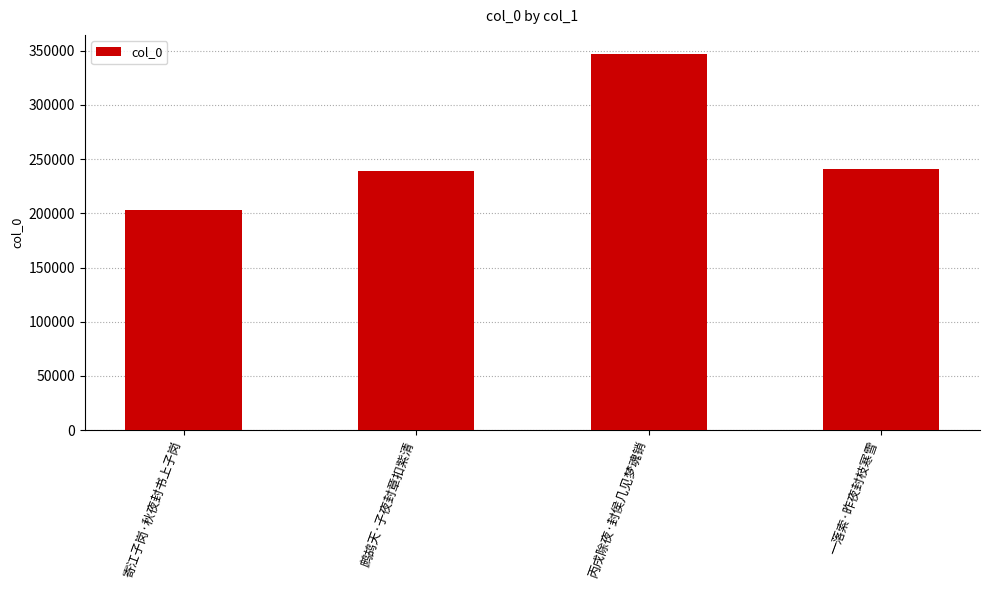

What is the difference between the second highest and second lowest values?

1058